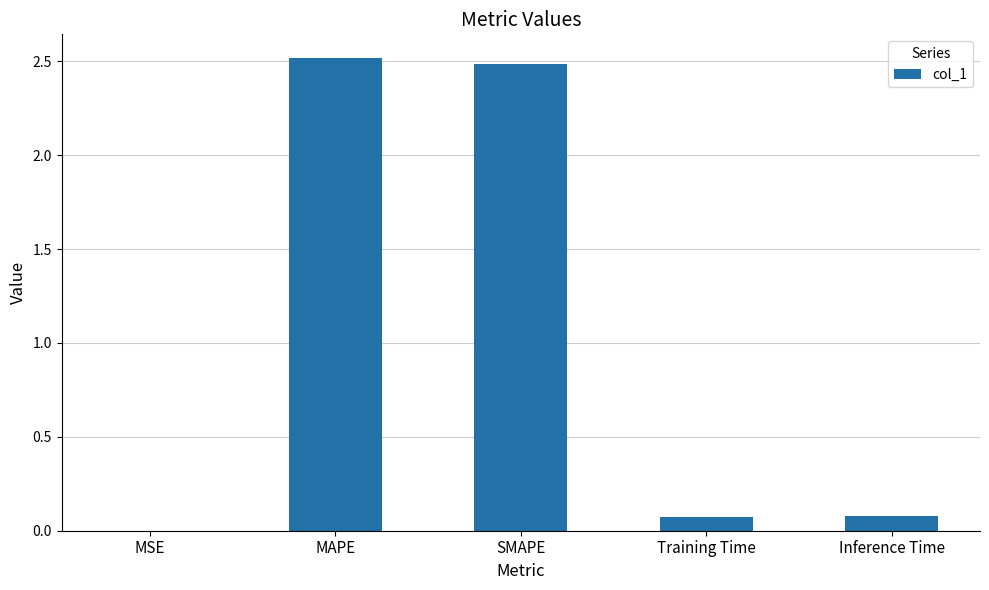

What is the change in value from MSE to SMAPE?

+2.5